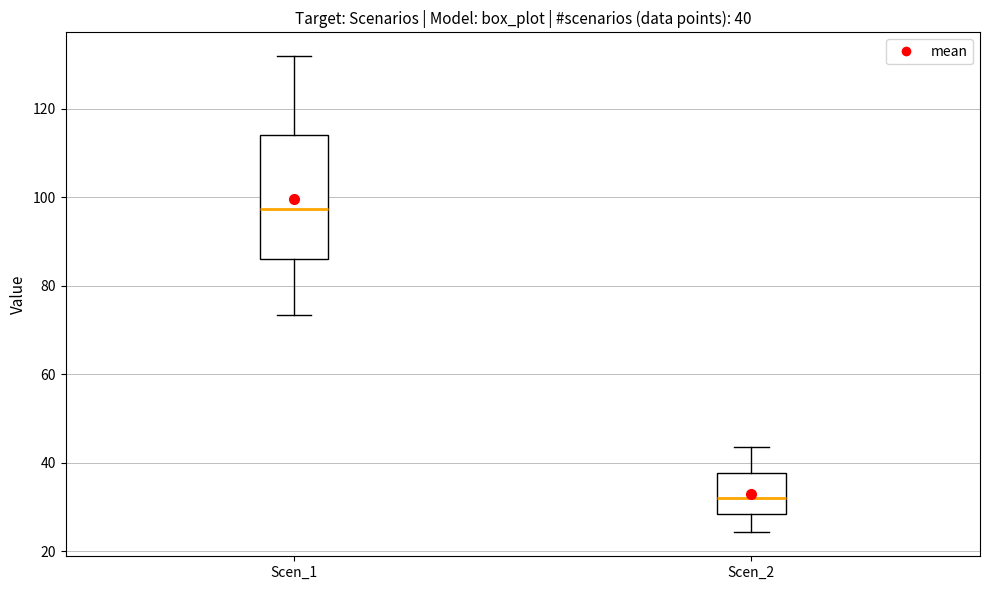

Which box has the highest median line?

Scen_1